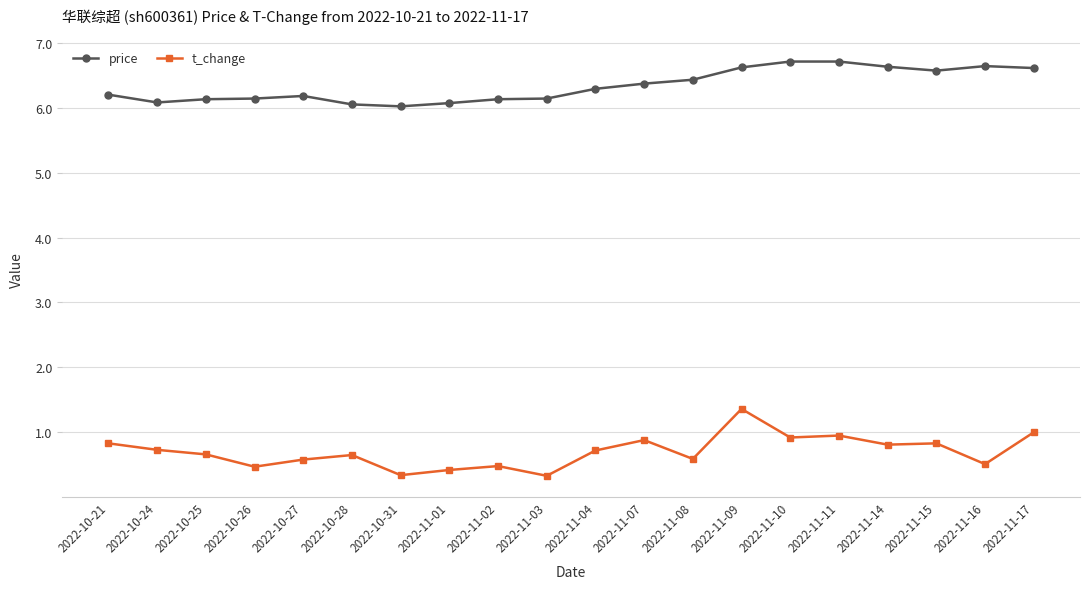

What is the difference between the highest and lowest values at 2022-11-07?

5.5